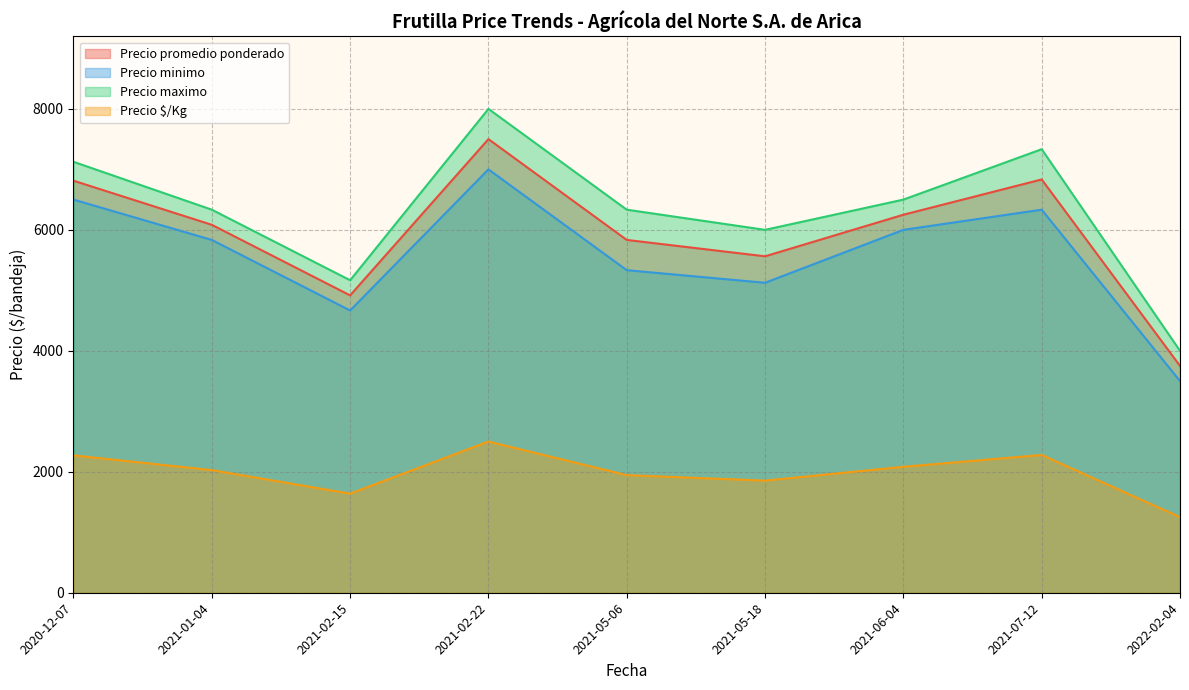

What is the smallest value displayed?

1250.0